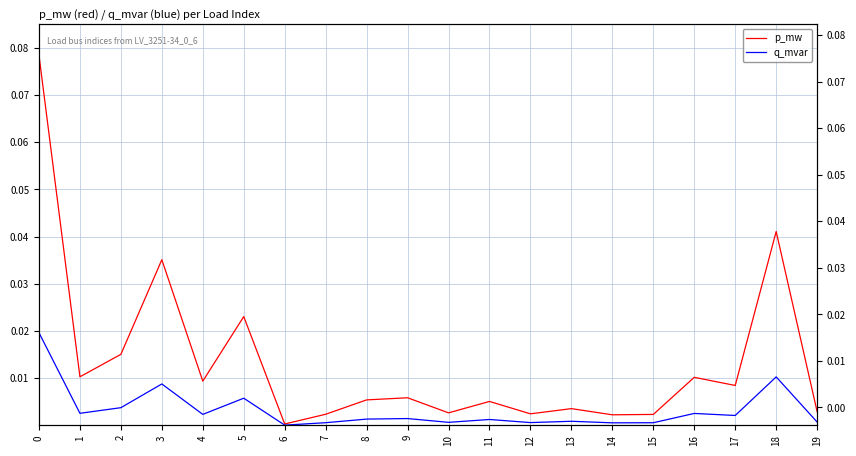

True or false: p_mw and q_mvar intersect in this chart.

False